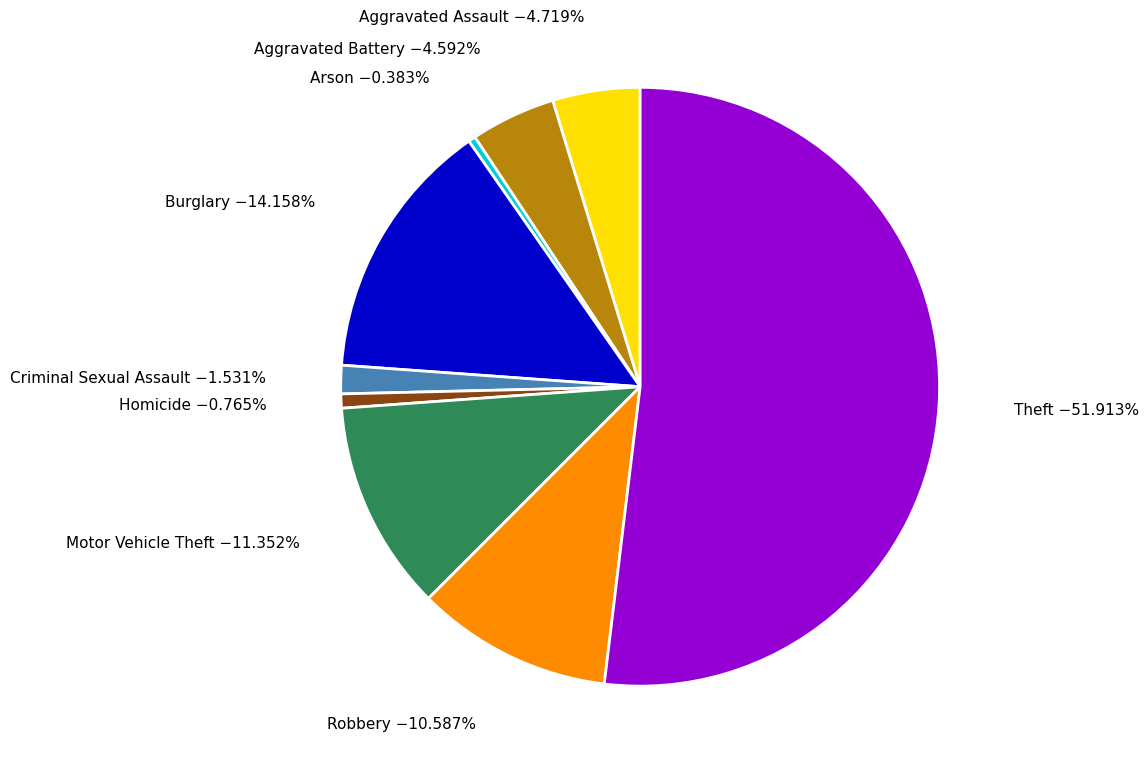

True or false: Homicide accounts for 1% of the total.

True